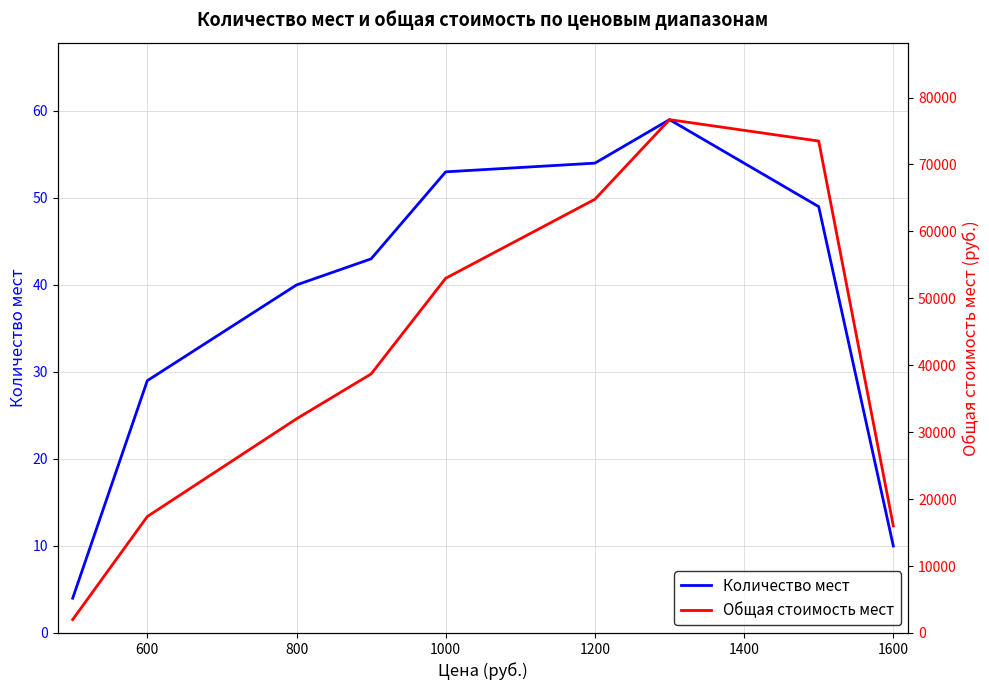

True or false: Количество мест has a value of 54 at 1200.

True